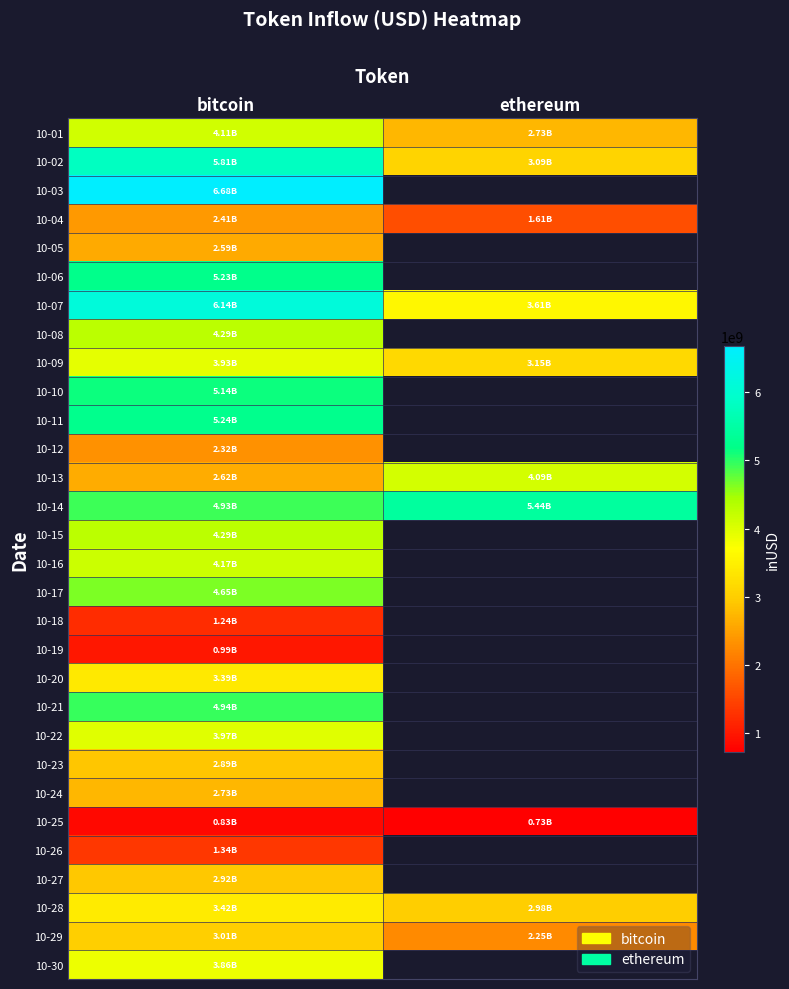

Which series has the largest range (max minus min)?

10-02